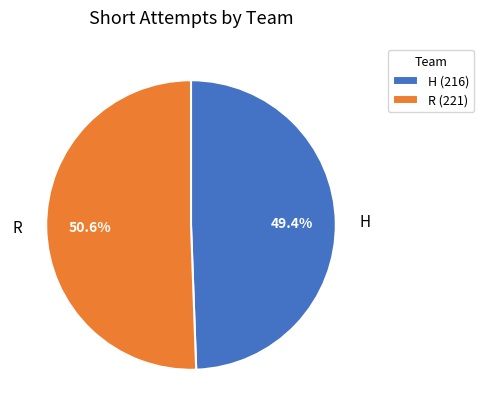

Does R represent more than half of the total?

Yes